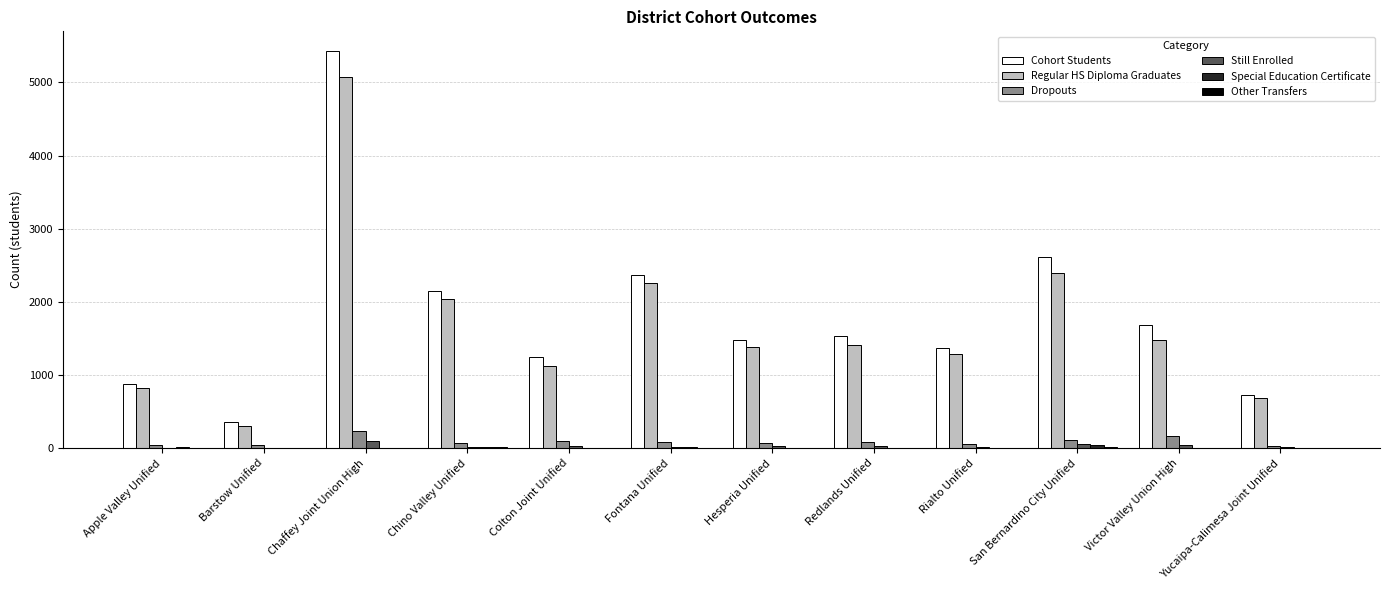

Count the number of data series in this chart.

6